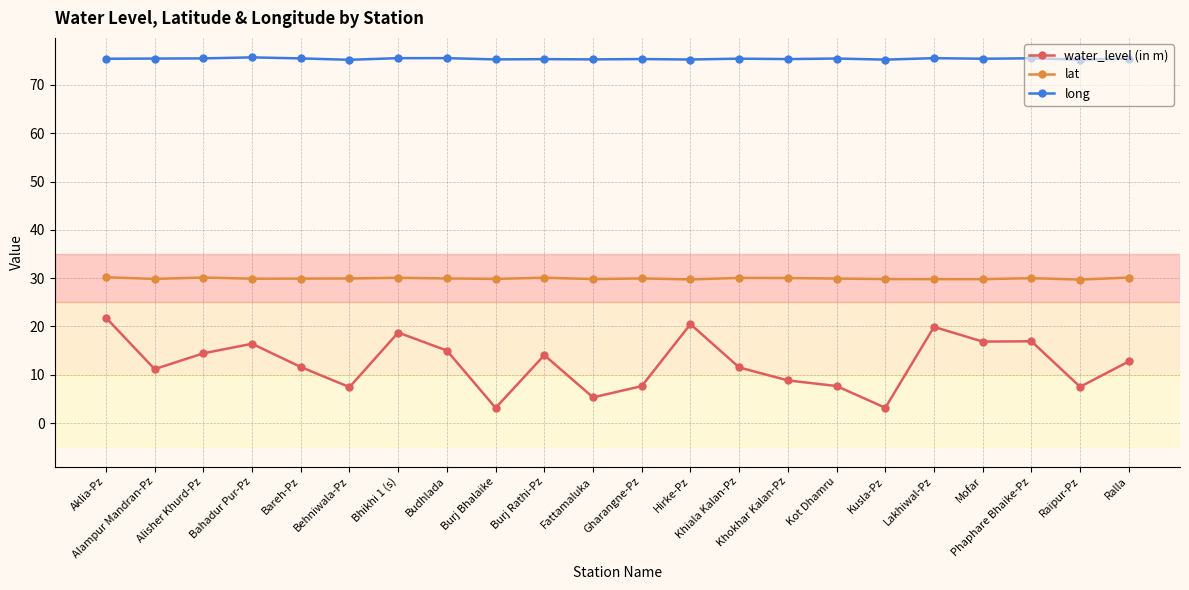

What is the total value across all series at Alisher Khurd-Pz?

120.0